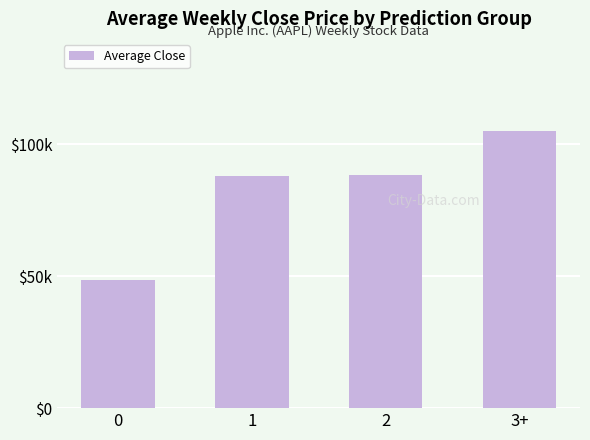

Are the bars horizontal?

No